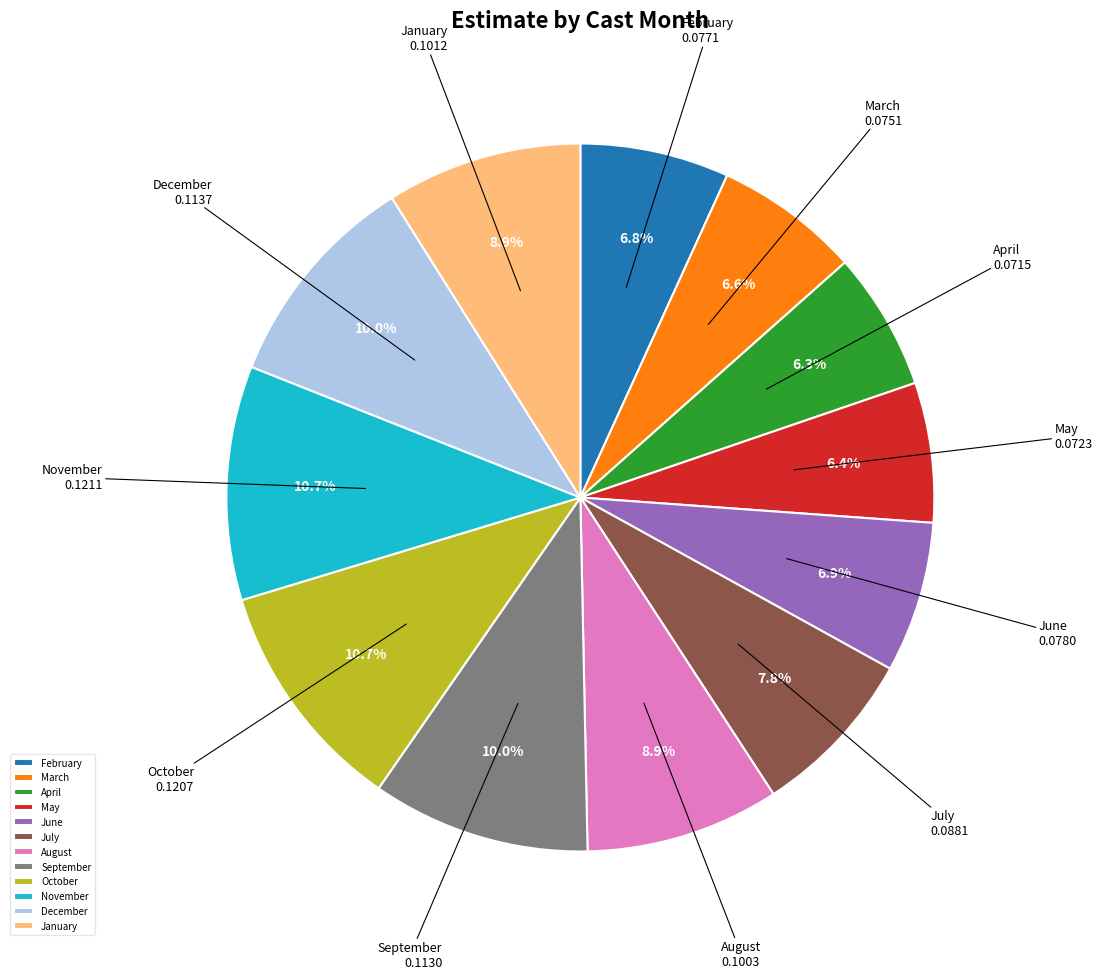

Combined, do July and August account for over 50%?

No